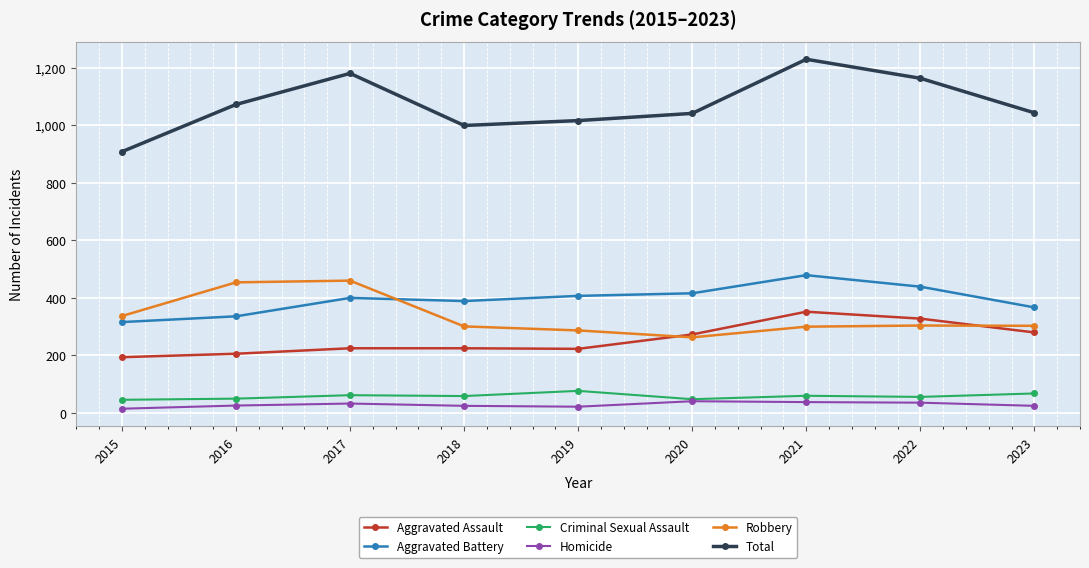

True or false: Aggravated Assault has more than 0 interior local peaks.

True